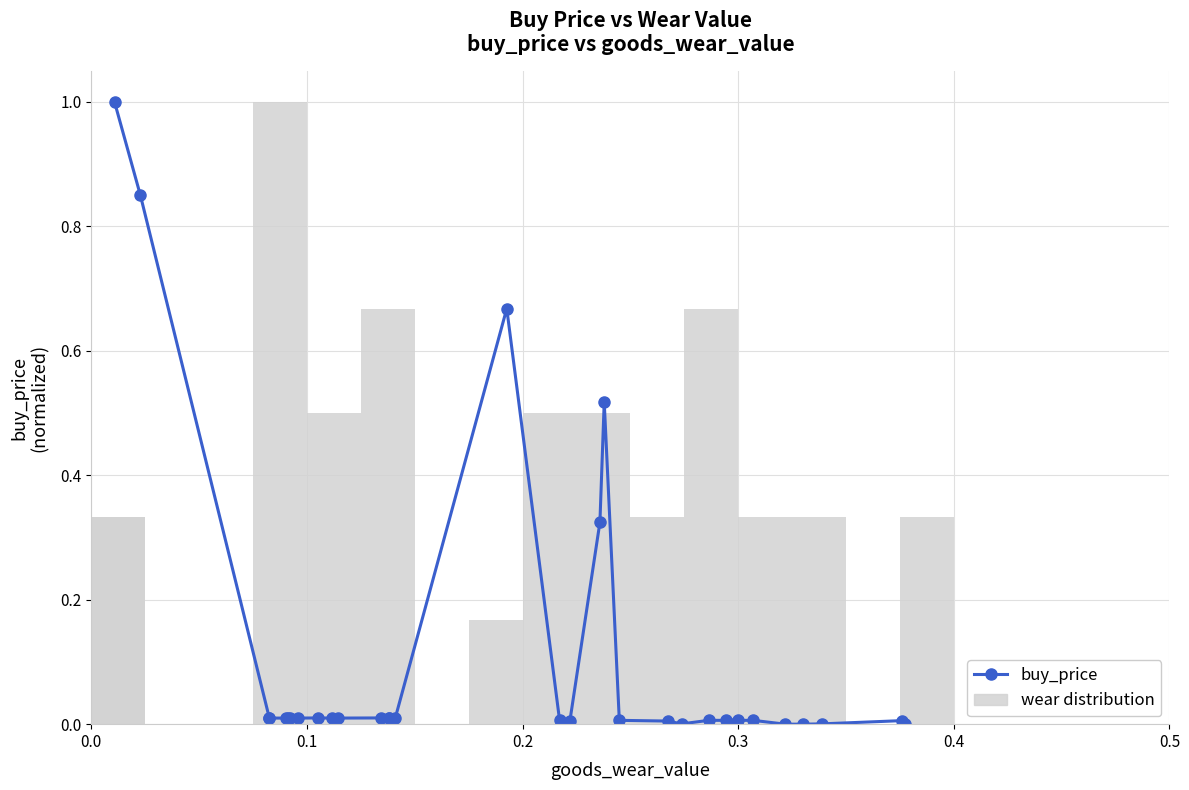

True or false: the data shows 0.0 at 23.

True